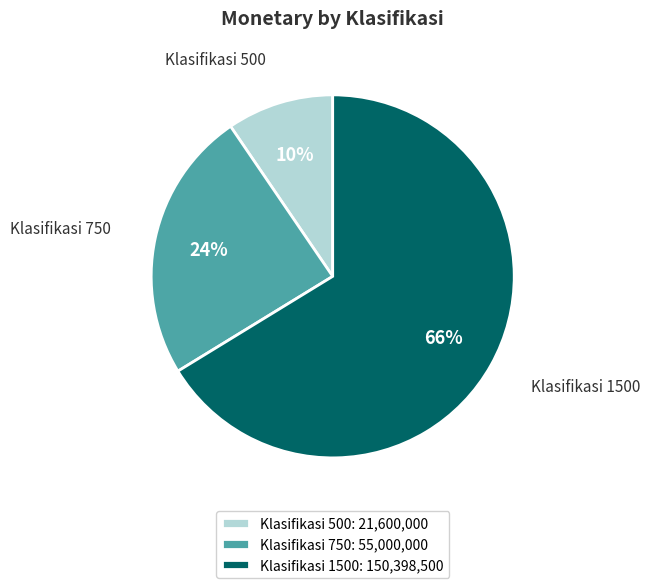

To the nearest percent, what is the combined percentage of Klasifikasi 500 and Klasifikasi 750?

34%